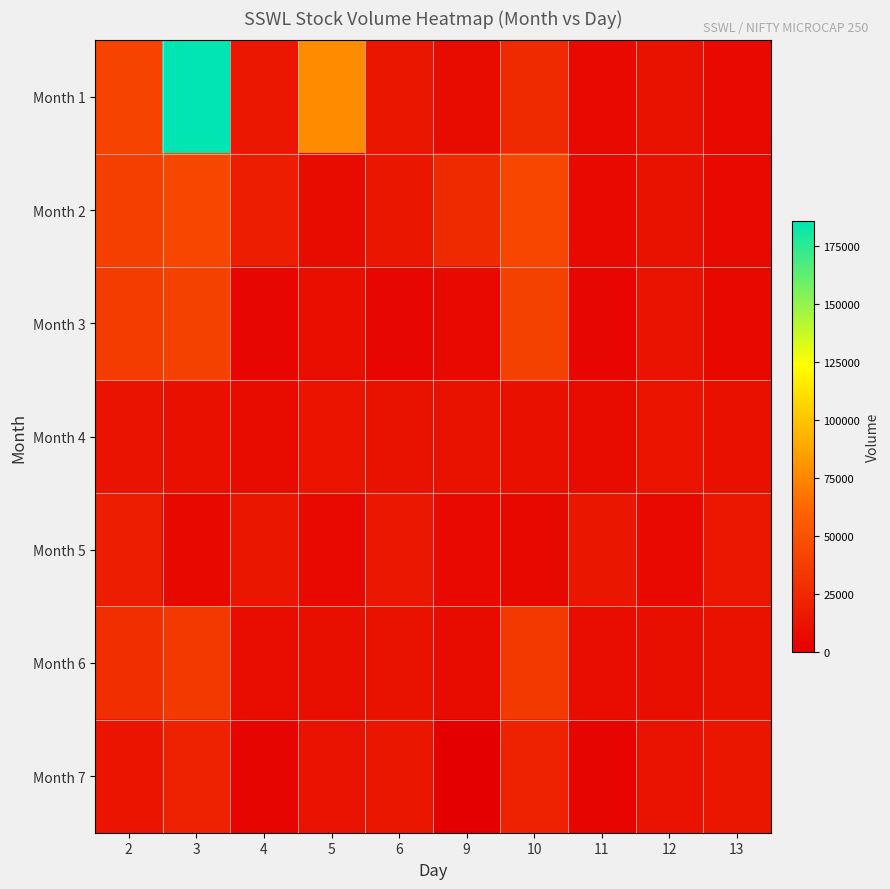

Reading left to right, transcribe all the data shown in this chart.

Month 1: 2=41120	3=186021	4=14214	5=77190	6=13685	9=7589	10=25187	11=6508	12=10659	13=6402
Month 2: 2=38807	3=43112	4=18625	5=7700	6=13453	9=25187	10=43112	11=6508	12=10659	13=6402
Month 3: 2=36355	3=40068	4=4859	5=8866	6=4892	9=6508	10=40068	11=4859	12=11447	13=5164
Month 4: 2=11447	3=10377	4=7044	5=13034	6=11043	9=10659	10=10377	11=7044	12=13034	13=10377
Month 5: 2=18278	3=5164	4=13728	5=6586	6=14363	9=6402	10=5164	11=13728	12=6586	13=14363
Month 6: 2=28455	3=34604	4=8359	5=9791	6=10831	9=7589	10=34604	11=8359	12=9791	13=10831
Month 7: 2=12356	3=21137	4=3731	5=11451	6=13531	9=0	10=21137	11=3731	12=11451	13=13531